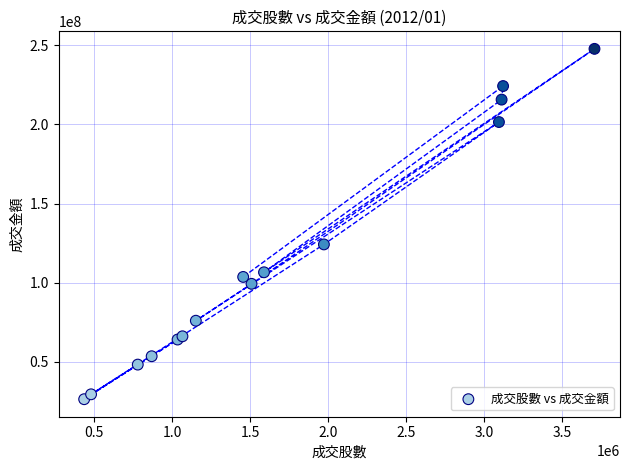

What Y value in the scatter plot is closest to 137110871?

124237164